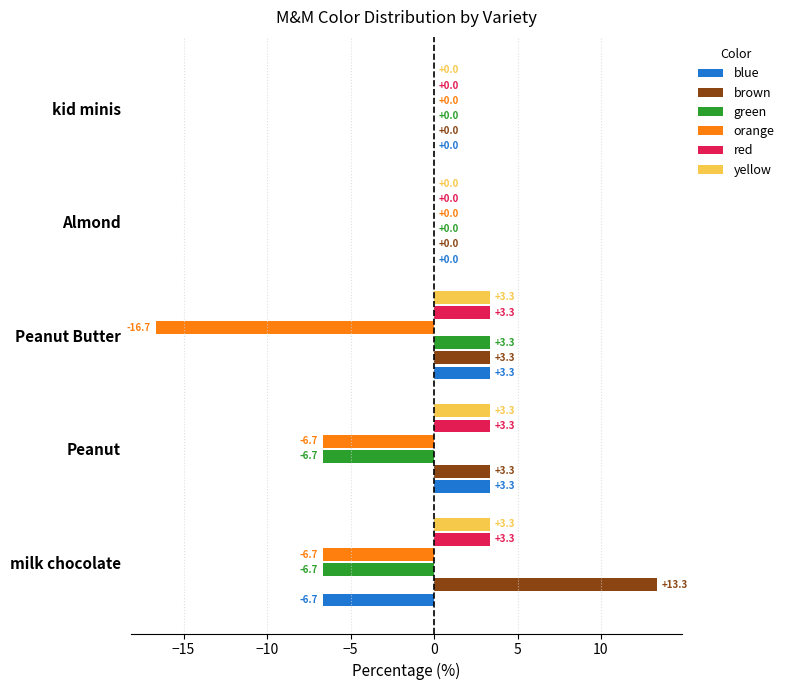

What is the maximum value shown in the chart?

13.3